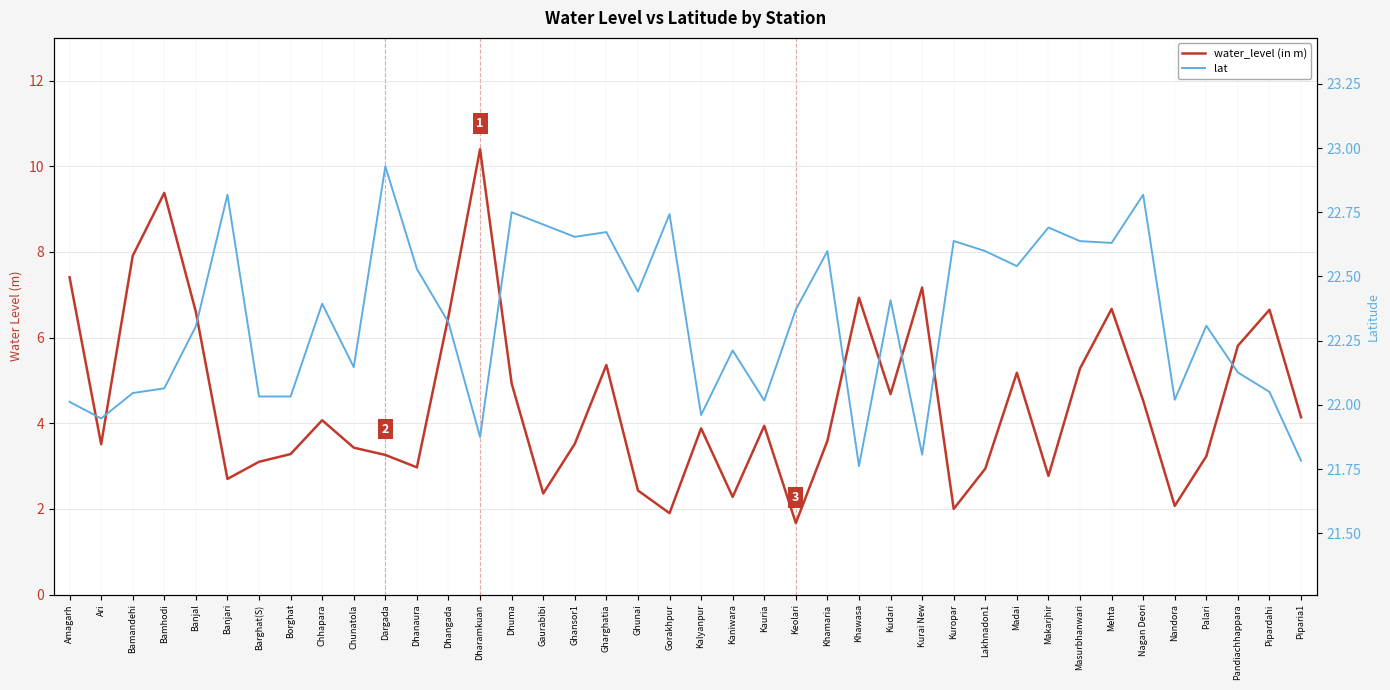

How many data points in water_level (in m) are above 3?

29